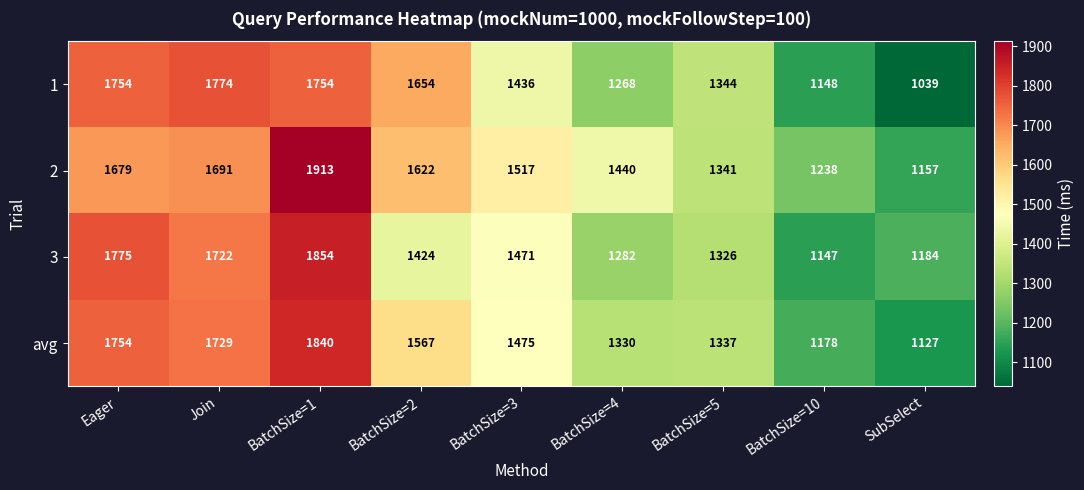

The value of 3 at BatchSize=1 is 1854. True or false?

True